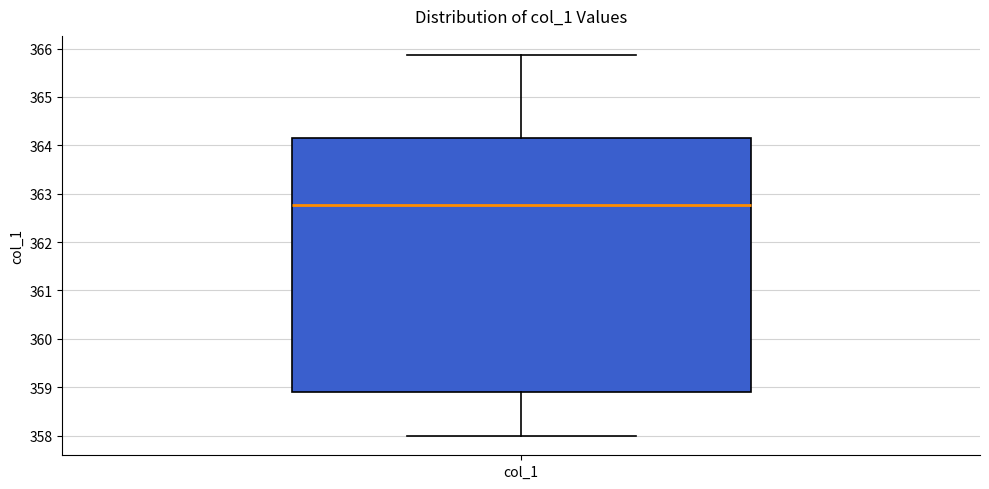

Transcribe this box plot: give where the median line is, the range the box spans, and where the two whiskers end, as read against the y-axis. The values are not printed on the chart, so give them approximately, as read against the axis.

median 362.8, box 358.9 to 364.2, whiskers 358.0 to 365.9